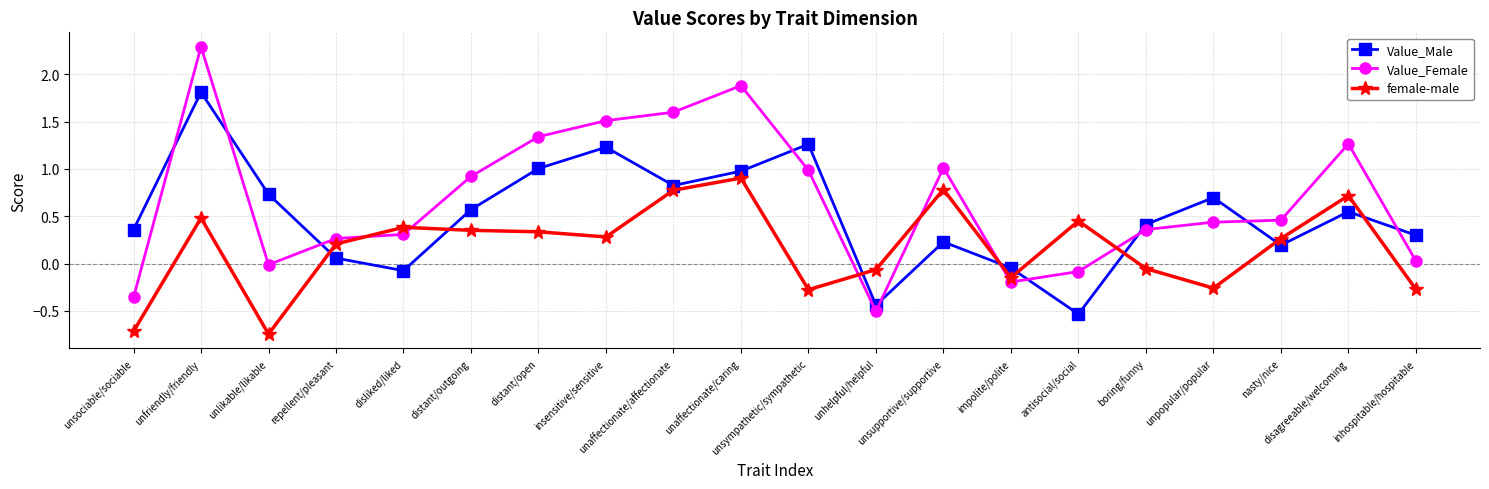

How many lines are shown in the chart?

3